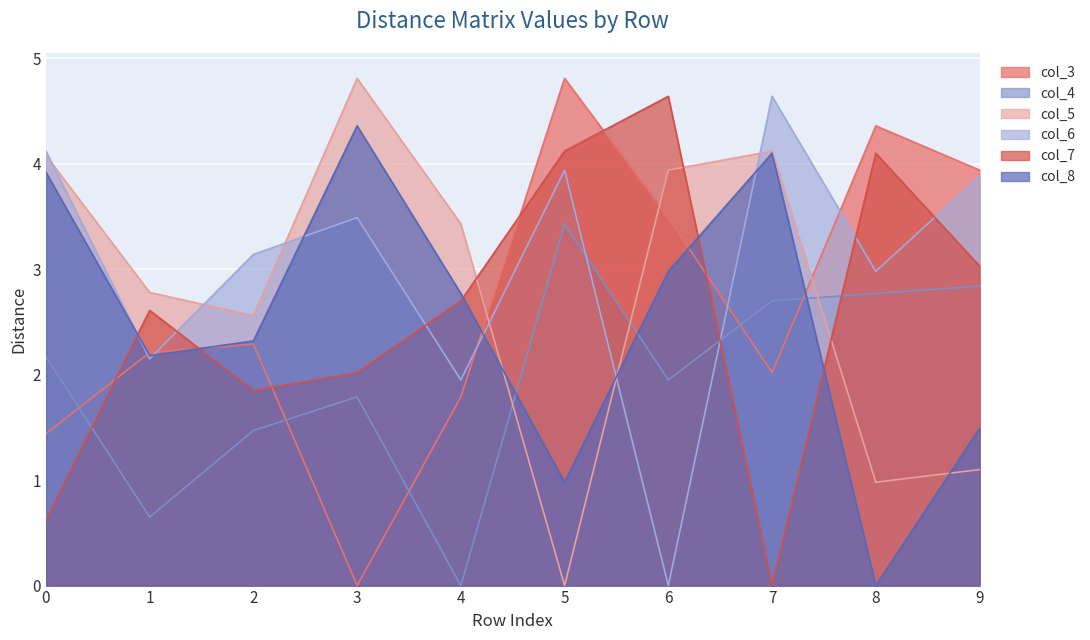

At which category is the sum across all series the highest?

7